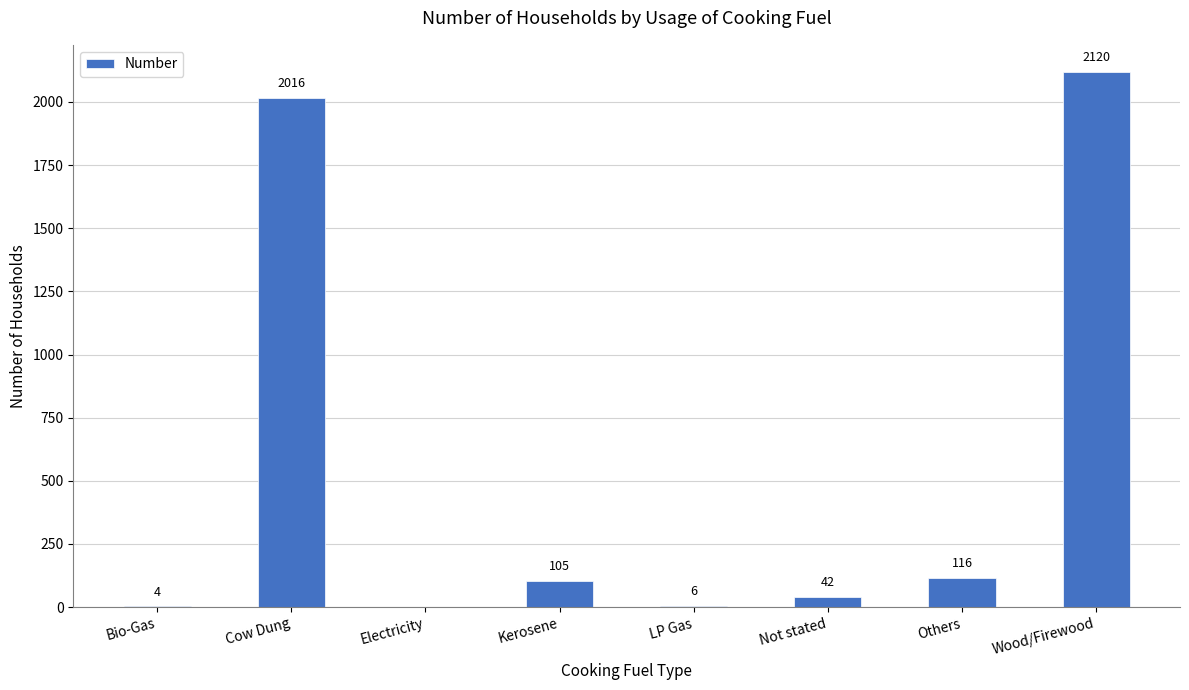

True or false: the data shows 0 at Electricity.

True